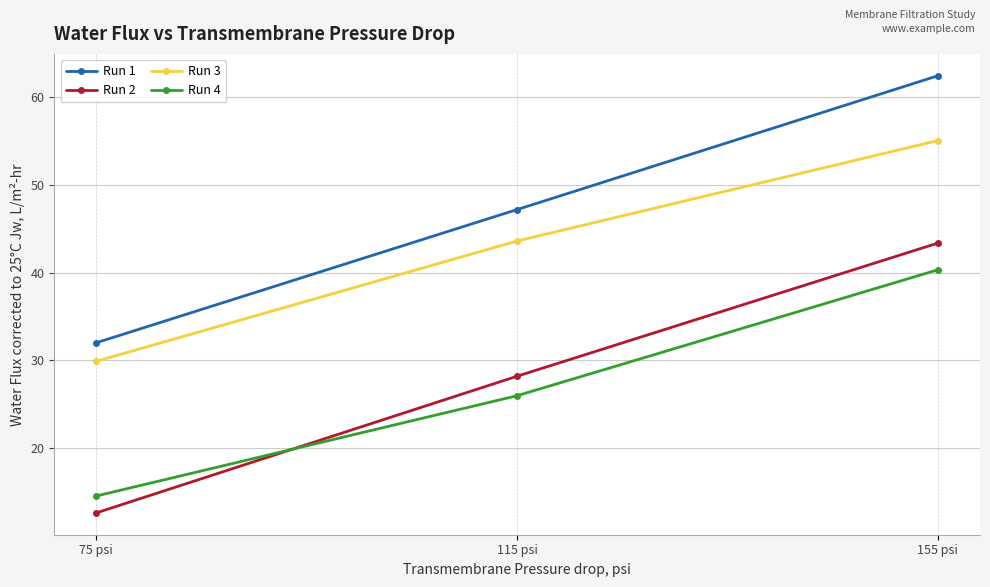

How many data points in Run 2 are above 28?

2